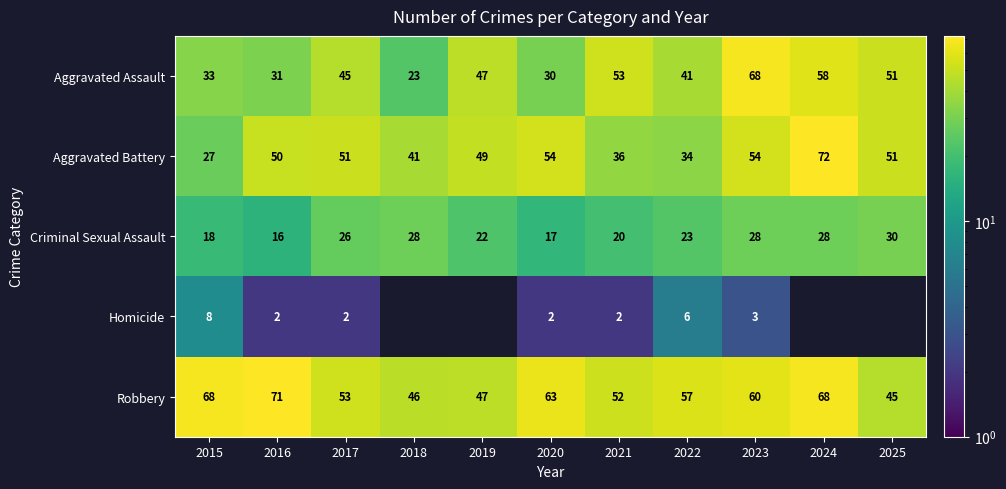

The Criminal Sexual Assault series shows 43.7 at 2023. True or false?

False